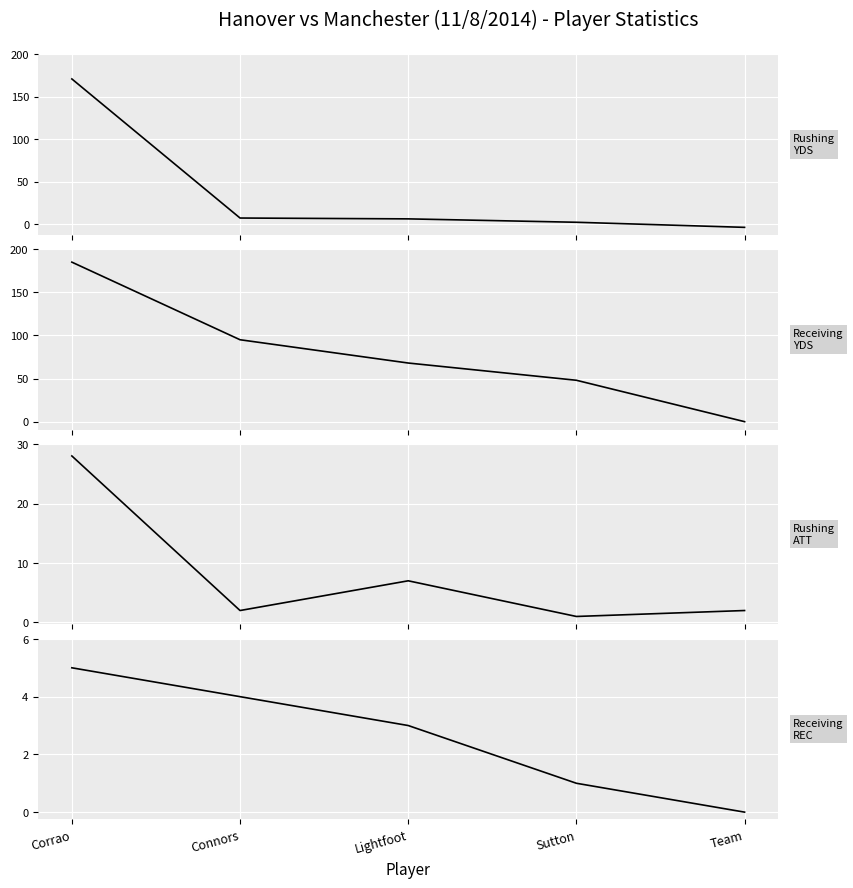

What position from the right is Team?

1